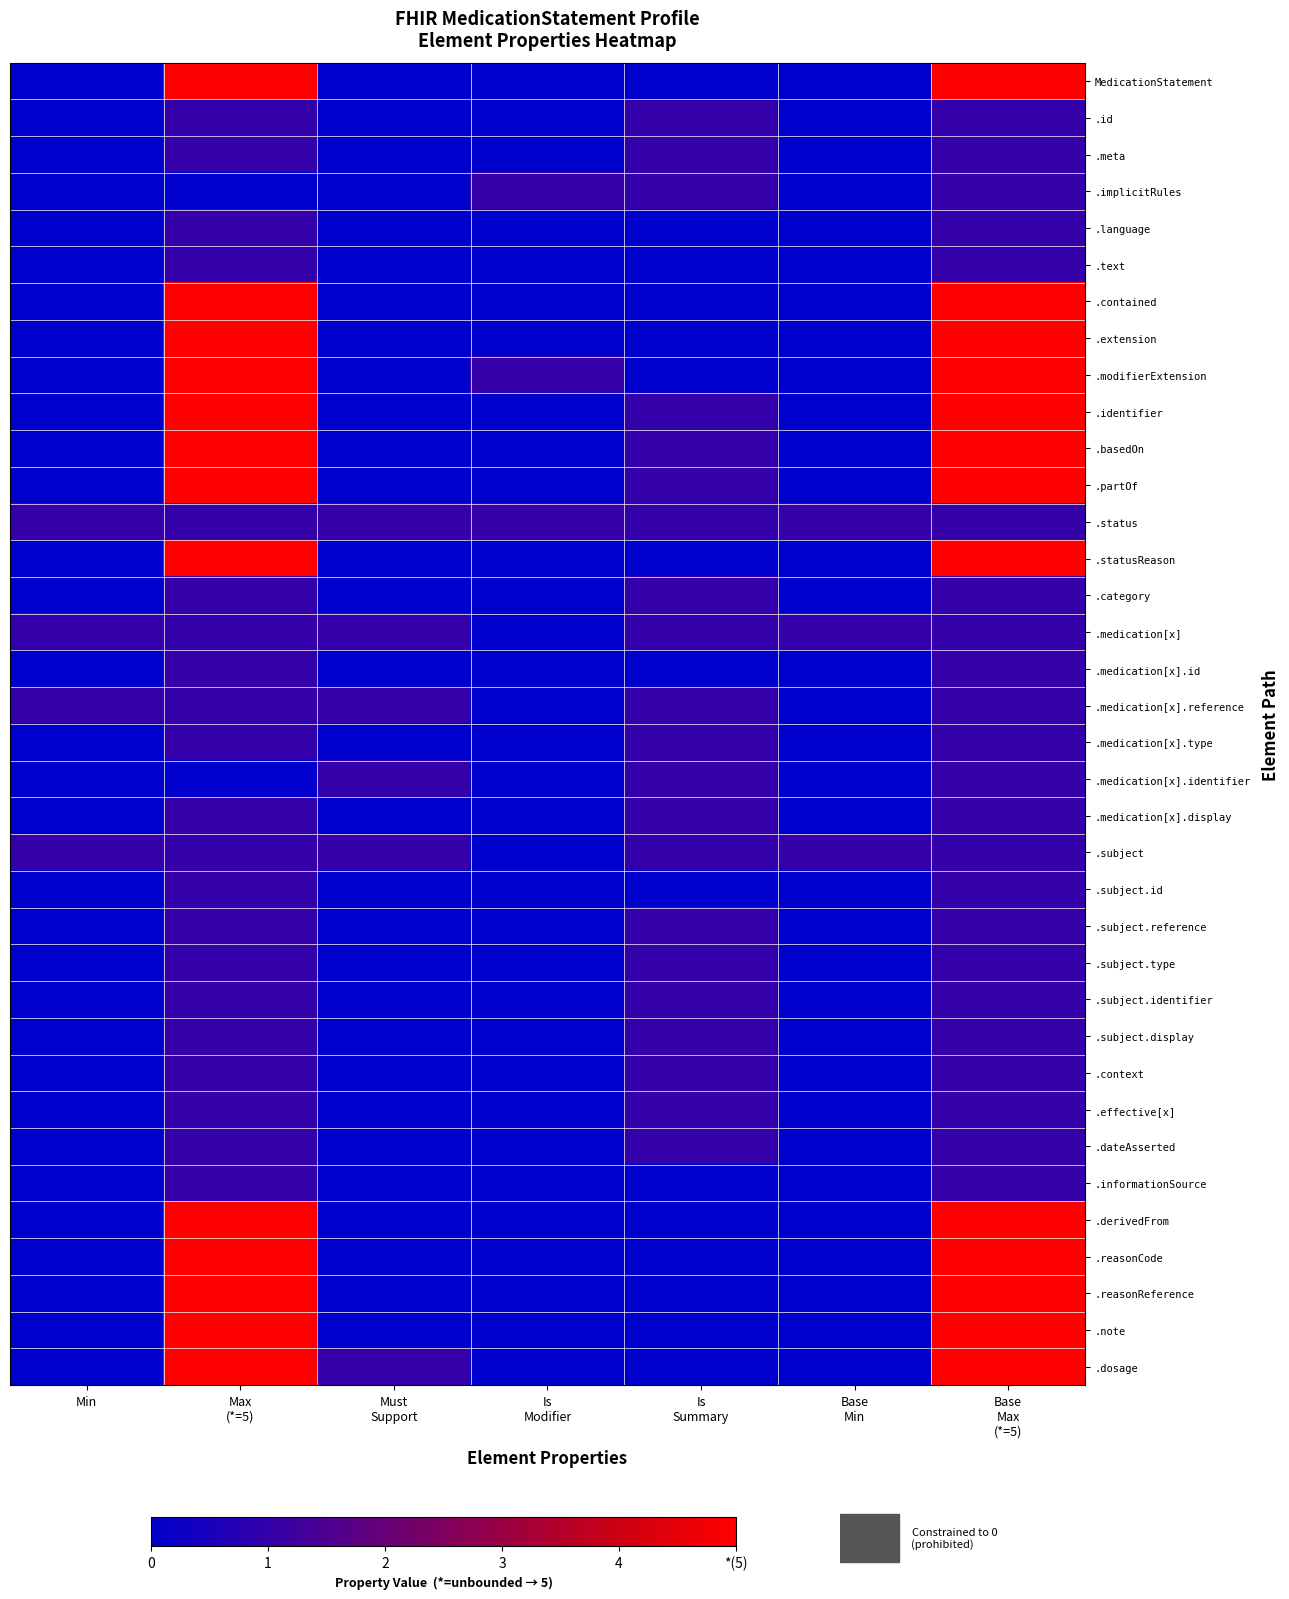

Reading left to right, extract all data points from this chart.

MedicationStatement: Min=0	Max
(*=5)=5	Must
Support=0	Is
Modifier=0	Is
Summary=0	Base
Min=0	Base
Max
(*=5)=5
.id: Min=0	Max
(*=5)=1	Must
Support=0	Is
Modifier=0	Is
Summary=1	Base
Min=0	Base
Max
(*=5)=1
.meta: Min=0	Max
(*=5)=1	Must
Support=0	Is
Modifier=0	Is
Summary=1	Base
Min=0	Base
Max
(*=5)=1
.implicitRules: Min=0	Max
(*=5)=0	Must
Support=0	Is
Modifier=1	Is
Summary=1	Base
Min=0	Base
Max
(*=5)=1
.language: Min=0	Max
(*=5)=1	Must
Support=0	Is
Modifier=0	Is
Summary=0	Base
Min=0	Base
Max
(*=5)=1
.text: Min=0	Max
(*=5)=1	Must
Support=0	Is
Modifier=0	Is
Summary=0	Base
Min=0	Base
Max
(*=5)=1
.contained: Min=0	Max
(*=5)=5	Must
Support=0	Is
Modifier=0	Is
Summary=0	Base
Min=0	Base
Max
(*=5)=5
.extension: Min=0	Max
(*=5)=5	Must
Support=0	Is
Modifier=0	Is
Summary=0	Base
Min=0	Base
Max
(*=5)=5
.modifierExtension: Min=0	Max
(*=5)=5	Must
Support=0	Is
Modifier=1	Is
Summary=0	Base
Min=0	Base
Max
(*=5)=5
.identifier: Min=0	Max
(*=5)=5	Must
Support=0	Is
Modifier=0	Is
Summary=1	Base
Min=0	Base
Max
(*=5)=5
.basedOn: Min=0	Max
(*=5)=5	Must
Support=0	Is
Modifier=0	Is
Summary=1	Base
Min=0	Base
Max
(*=5)=5
.partOf: Min=0	Max
(*=5)=5	Must
Support=0	Is
Modifier=0	Is
Summary=1	Base
Min=0	Base
Max
(*=5)=5
.status: Min=1	Max
(*=5)=1	Must
Support=1	Is
Modifier=1	Is
Summary=1	Base
Min=1	Base
Max
(*=5)=1
.statusReason: Min=0	Max
(*=5)=5	Must
Support=0	Is
Modifier=0	Is
Summary=0	Base
Min=0	Base
Max
(*=5)=5
.category: Min=0	Max
(*=5)=1	Must
Support=0	Is
Modifier=0	Is
Summary=1	Base
Min=0	Base
Max
(*=5)=1
.medication[x]: Min=1	Max
(*=5)=1	Must
Support=1	Is
Modifier=0	Is
Summary=1	Base
Min=1	Base
Max
(*=5)=1
.medication[x].id: Min=0	Max
(*=5)=1	Must
Support=0	Is
Modifier=0	Is
Summary=0	Base
Min=0	Base
Max
(*=5)=1
.medication[x].reference: Min=1	Max
(*=5)=1	Must
Support=1	Is
Modifier=0	Is
Summary=1	Base
Min=0	Base
Max
(*=5)=1
.medication[x].type: Min=0	Max
(*=5)=1	Must
Support=0	Is
Modifier=0	Is
Summary=1	Base
Min=0	Base
Max
(*=5)=1
.medication[x].identifier: Min=0	Max
(*=5)=0	Must
Support=1	Is
Modifier=0	Is
Summary=1	Base
Min=0	Base
Max
(*=5)=1
.medication[x].display: Min=0	Max
(*=5)=1	Must
Support=0	Is
Modifier=0	Is
Summary=1	Base
Min=0	Base
Max
(*=5)=1
.subject: Min=1	Max
(*=5)=1	Must
Support=1	Is
Modifier=0	Is
Summary=1	Base
Min=1	Base
Max
(*=5)=1
.subject.id: Min=0	Max
(*=5)=1	Must
Support=0	Is
Modifier=0	Is
Summary=0	Base
Min=0	Base
Max
(*=5)=1
.subject.reference: Min=0	Max
(*=5)=1	Must
Support=0	Is
Modifier=0	Is
Summary=1	Base
Min=0	Base
Max
(*=5)=1
.subject.type: Min=0	Max
(*=5)=1	Must
Support=0	Is
Modifier=0	Is
Summary=1	Base
Min=0	Base
Max
(*=5)=1
.subject.identifier: Min=0	Max
(*=5)=1	Must
Support=0	Is
Modifier=0	Is
Summary=1	Base
Min=0	Base
Max
(*=5)=1
.subject.display: Min=0	Max
(*=5)=1	Must
Support=0	Is
Modifier=0	Is
Summary=1	Base
Min=0	Base
Max
(*=5)=1
.context: Min=0	Max
(*=5)=1	Must
Support=0	Is
Modifier=0	Is
Summary=1	Base
Min=0	Base
Max
(*=5)=1
.effective[x]: Min=0	Max
(*=5)=1	Must
Support=0	Is
Modifier=0	Is
Summary=1	Base
Min=0	Base
Max
(*=5)=1
.dateAsserted: Min=0	Max
(*=5)=1	Must
Support=0	Is
Modifier=0	Is
Summary=1	Base
Min=0	Base
Max
(*=5)=1
.informationSource: Min=0	Max
(*=5)=1	Must
Support=0	Is
Modifier=0	Is
Summary=0	Base
Min=0	Base
Max
(*=5)=1
.derivedFrom: Min=0	Max
(*=5)=5	Must
Support=0	Is
Modifier=0	Is
Summary=0	Base
Min=0	Base
Max
(*=5)=5
.reasonCode: Min=0	Max
(*=5)=5	Must
Support=0	Is
Modifier=0	Is
Summary=0	Base
Min=0	Base
Max
(*=5)=5
.reasonReference: Min=0	Max
(*=5)=5	Must
Support=0	Is
Modifier=0	Is
Summary=0	Base
Min=0	Base
Max
(*=5)=5
.note: Min=0	Max
(*=5)=5	Must
Support=0	Is
Modifier=0	Is
Summary=0	Base
Min=0	Base
Max
(*=5)=5
.dosage: Min=0	Max
(*=5)=5	Must
Support=1	Is
Modifier=0	Is
Summary=0	Base
Min=0	Base
Max
(*=5)=5